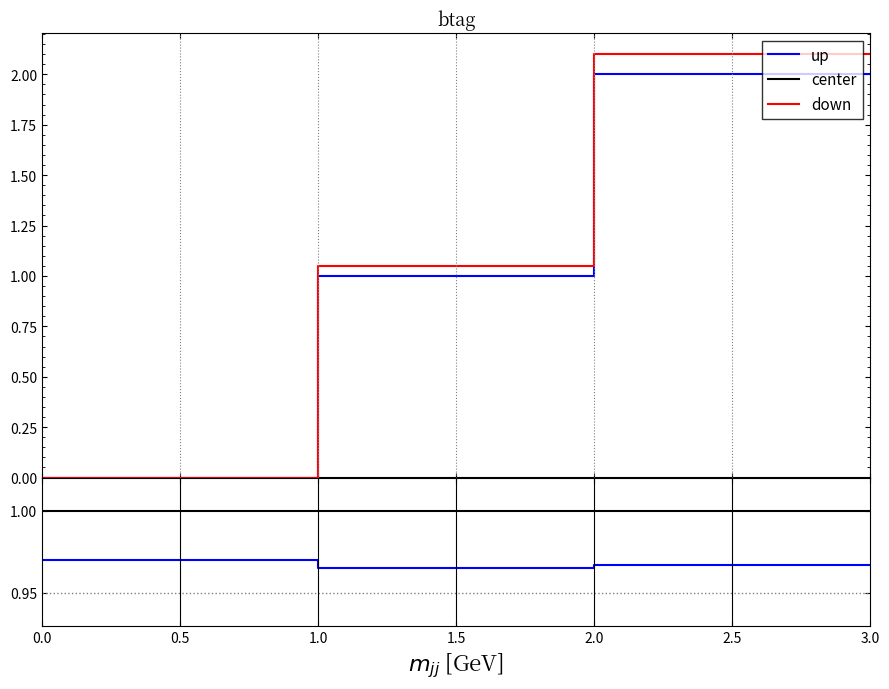

After their last crossing, which series has the higher values: center or down?

down